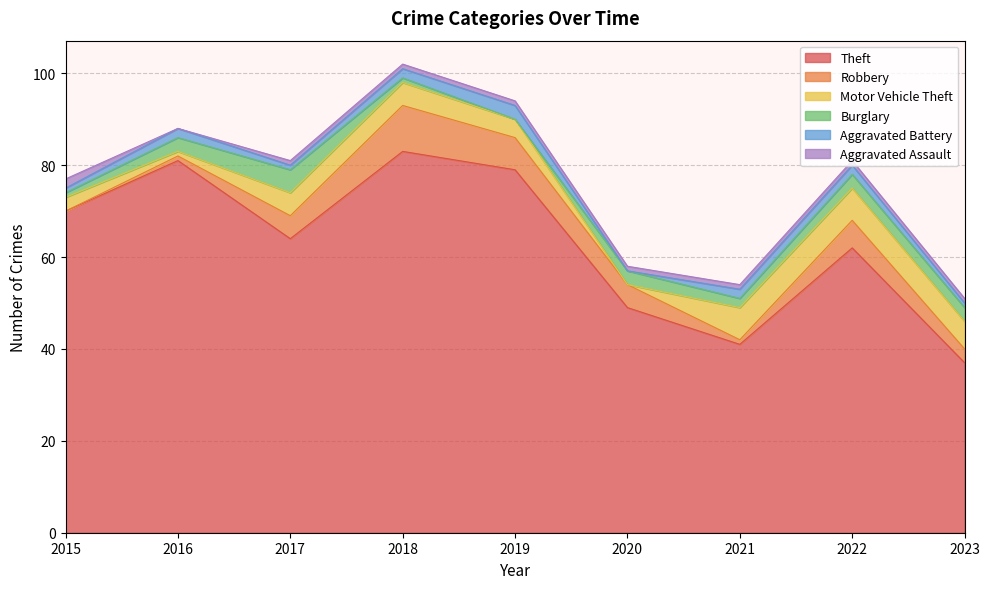

What is the difference between the highest and lowest values at 2021?

40